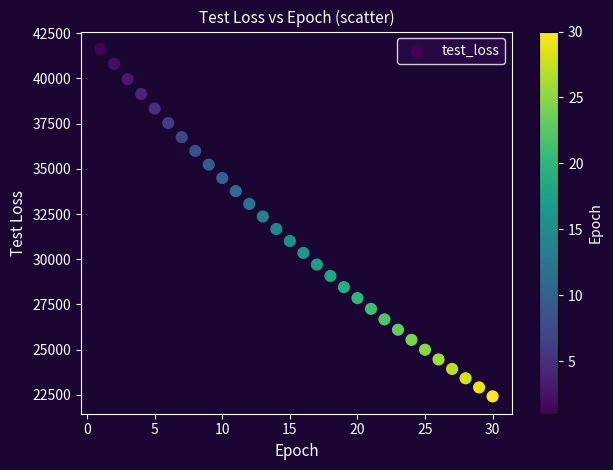

What is the range of X values (max minus min)?

29.0